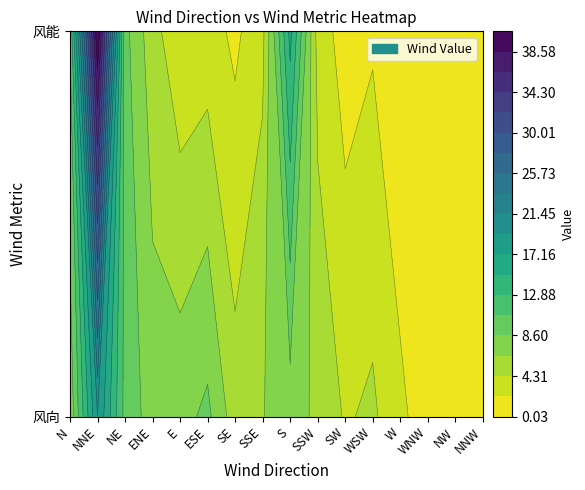

Which series changed the most between WSW and NW?

风向